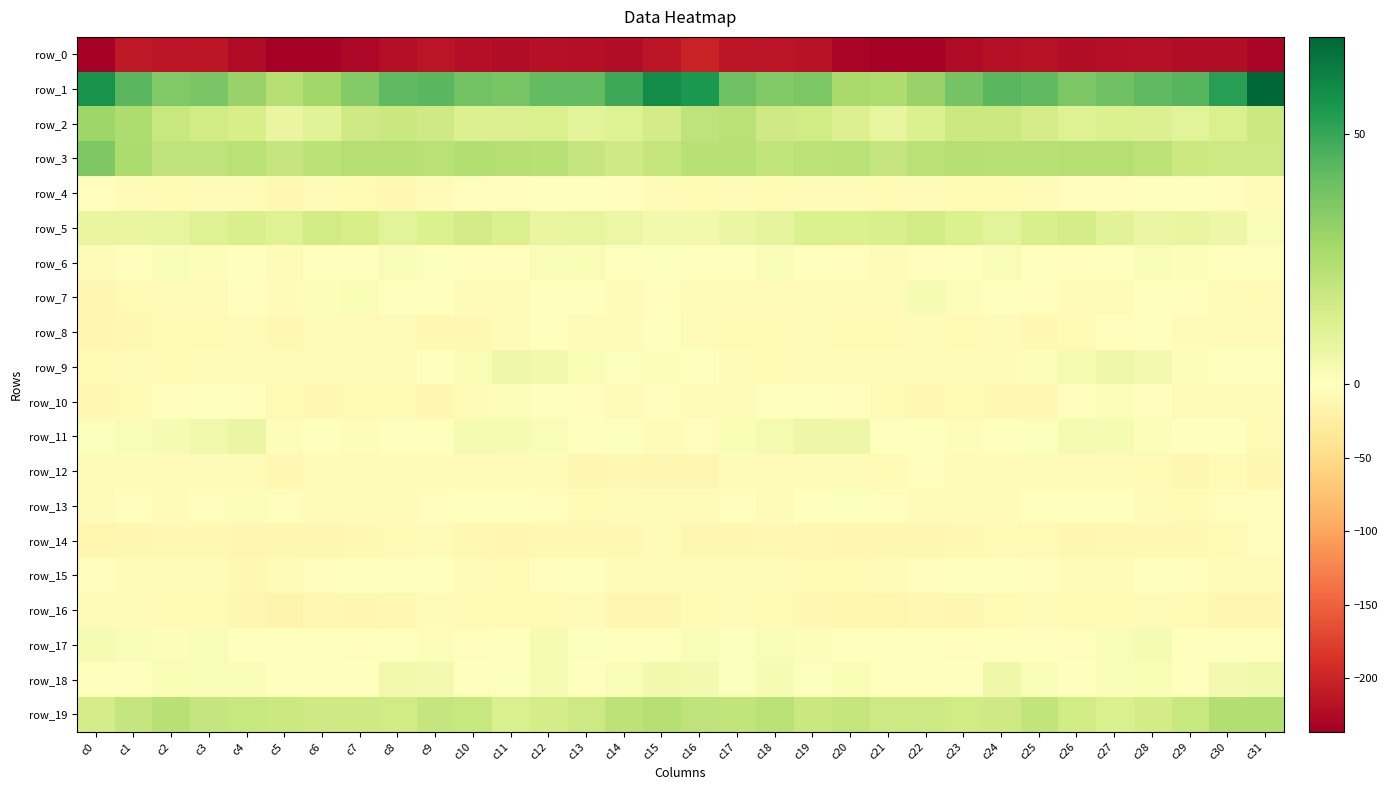

At which label is row_6 closest to -1?

c25